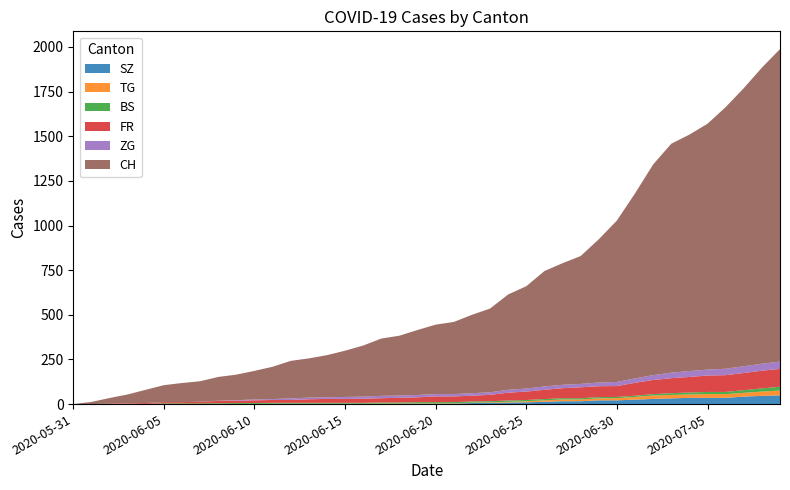

Reading left to right, list all the values displayed in this chart.

CH: 2020-05-31=0	2020-06-01=12	2020-06-02=32	2020-06-03=50	2020-06-04=74	2020-06-05=95	2020-06-06=107	2020-06-07=115	2020-06-08=133	2020-06-09=143	2020-06-10=160	2020-06-11=181	2020-06-12=210	2020-06-13=220	2020-06-14=236	2020-06-15=259	2020-06-16=286	2020-06-17=321	2020-06-18=335	2020-06-19=364	2020-06-20=389	2020-06-21=404	2020-06-22=439	2020-06-23=469	2020-06-24=534	2020-06-25=573	2020-06-26=646	2020-06-27=681	2020-06-28=716	2020-06-29=802	2020-06-30=904	2020-07-01=1036	2020-07-02=1180	2020-07-03=1282	2020-07-04=1324	2020-07-05=1377	2020-07-06=1465	2020-07-07=1557	2020-07-08=1658	2020-07-09=1750
FR: 2020-05-31=0	2020-06-01=0	2020-06-02=2	2020-06-03=3	2020-06-04=5	2020-06-05=7	2020-06-06=7	2020-06-07=9	2020-06-08=13	2020-06-09=13	2020-06-10=15	2020-06-11=16	2020-06-12=16	2020-06-13=20	2020-06-14=22	2020-06-15=22	2020-06-16=23	2020-06-17=24	2020-06-18=26	2020-06-19=27	2020-06-20=32	2020-06-21=32	2020-06-22=32	2020-06-23=36	2020-06-24=44	2020-06-25=47	2020-06-26=52	2020-06-27=56	2020-06-28=61	2020-06-29=61	2020-06-30=61	2020-07-01=72	2020-07-02=79	2020-07-03=84	2020-07-04=87	2020-07-05=92	2020-07-06=94	2020-07-07=96	2020-07-08=99	2020-07-09=100
BS: 2020-05-31=0	2020-06-01=0	2020-06-02=0	2020-06-03=1	2020-06-04=1	2020-06-05=4	2020-06-06=4	2020-06-07=4	2020-06-08=4	2020-06-09=5	2020-06-10=5	2020-06-11=5	2020-06-12=5	2020-06-13=5	2020-06-14=5	2020-06-15=5	2020-06-16=5	2020-06-17=6	2020-06-18=6	2020-06-19=7	2020-06-20=7	2020-06-21=7	2020-06-22=7	2020-06-23=7	2020-06-24=7	2020-06-25=7	2020-06-26=7	2020-06-27=7	2020-06-28=7	2020-06-29=7	2020-06-30=7	2020-07-01=7	2020-07-02=8	2020-07-03=10	2020-07-04=11	2020-07-05=12	2020-07-06=12	2020-07-07=15	2020-07-08=18	2020-07-09=21
TG: 2020-05-31=0	2020-06-01=0	2020-06-02=0	2020-06-03=0	2020-06-04=0	2020-06-05=0	2020-06-06=0	2020-06-07=0	2020-06-08=1	2020-06-09=1	2020-06-10=1	2020-06-11=1	2020-06-12=1	2020-06-13=1	2020-06-14=1	2020-06-15=1	2020-06-16=1	2020-06-17=2	2020-06-18=2	2020-06-19=2	2020-06-20=2	2020-06-21=2	2020-06-22=2	2020-06-23=3	2020-06-24=4	2020-06-25=6	2020-06-26=8	2020-06-27=10	2020-06-28=10	2020-06-29=11	2020-06-30=12	2020-07-01=15	2020-07-02=19	2020-07-03=19	2020-07-04=19	2020-07-05=21	2020-07-06=21	2020-07-07=21	2020-07-08=24	2020-07-09=27
ZG: 2020-05-31=0	2020-06-01=0	2020-06-02=0	2020-06-03=0	2020-06-04=0	2020-06-05=0	2020-06-06=0	2020-06-07=0	2020-06-08=1	2020-06-09=3	2020-06-10=5	2020-06-11=5	2020-06-12=9	2020-06-13=9	2020-06-14=9	2020-06-15=11	2020-06-16=12	2020-06-17=13	2020-06-18=13	2020-06-19=13	2020-06-20=13	2020-06-21=13	2020-06-22=14	2020-06-23=14	2020-06-24=16	2020-06-25=17	2020-06-26=19	2020-06-27=19	2020-06-28=19	2020-06-29=21	2020-06-30=23	2020-07-01=25	2020-07-02=27	2020-07-03=31	2020-07-04=33	2020-07-05=33	2020-07-06=36	2020-07-07=38	2020-07-08=39	2020-07-09=41
SZ: 2020-05-31=0	2020-06-01=0	2020-06-02=0	2020-06-03=0	2020-06-04=0	2020-06-05=0	2020-06-06=0	2020-06-07=0	2020-06-08=0	2020-06-09=0	2020-06-10=0	2020-06-11=1	2020-06-12=1	2020-06-13=1	2020-06-14=1	2020-06-15=1	2020-06-16=1	2020-06-17=1	2020-06-18=1	2020-06-19=2	2020-06-20=2	2020-06-21=2	2020-06-22=6	2020-06-23=6	2020-06-24=9	2020-06-25=10	2020-06-26=13	2020-06-27=16	2020-06-28=16	2020-06-29=21	2020-06-30=21	2020-07-01=25	2020-07-02=29	2020-07-03=32	2020-07-04=35	2020-07-05=35	2020-07-06=35	2020-07-07=42	2020-07-08=46	2020-07-09=49